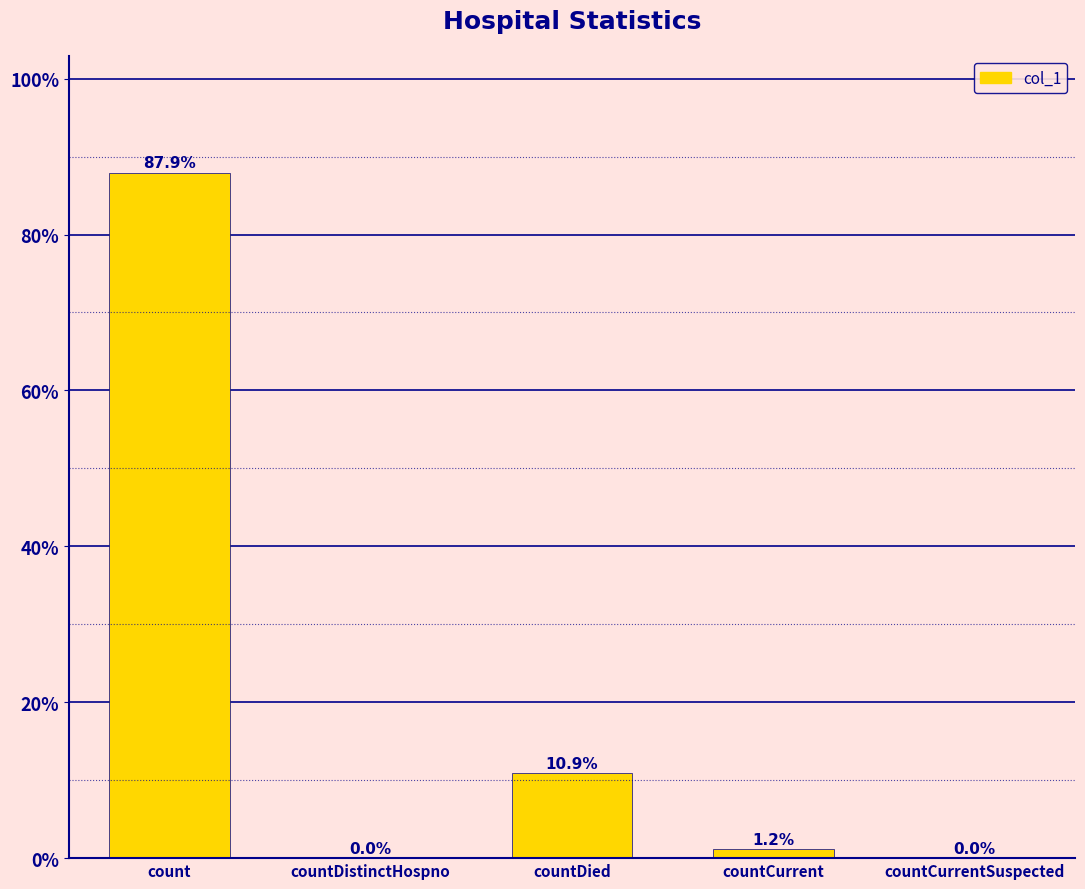

What is the sum of all values?

100.0